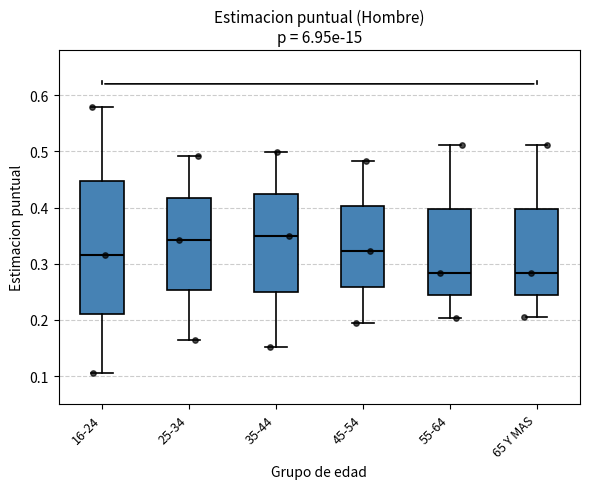

Which box is the tallest, from its lower edge to its upper edge?

16-24